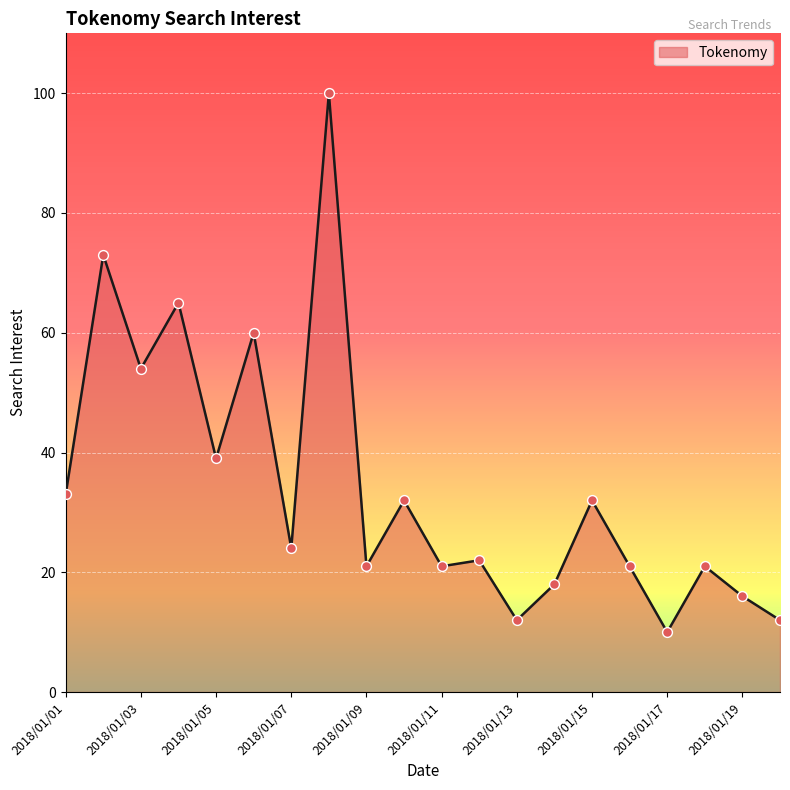

What is the smallest value displayed?

10